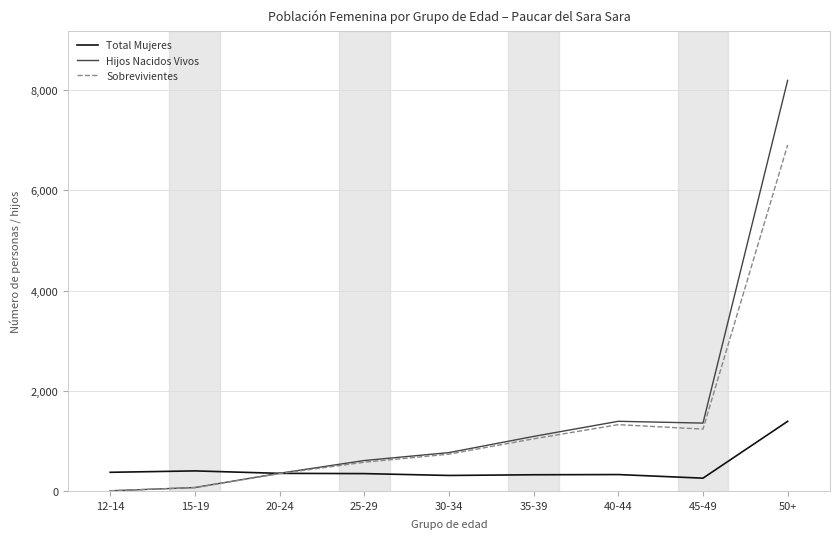

Is this an area chart (filled region under the line)?

No